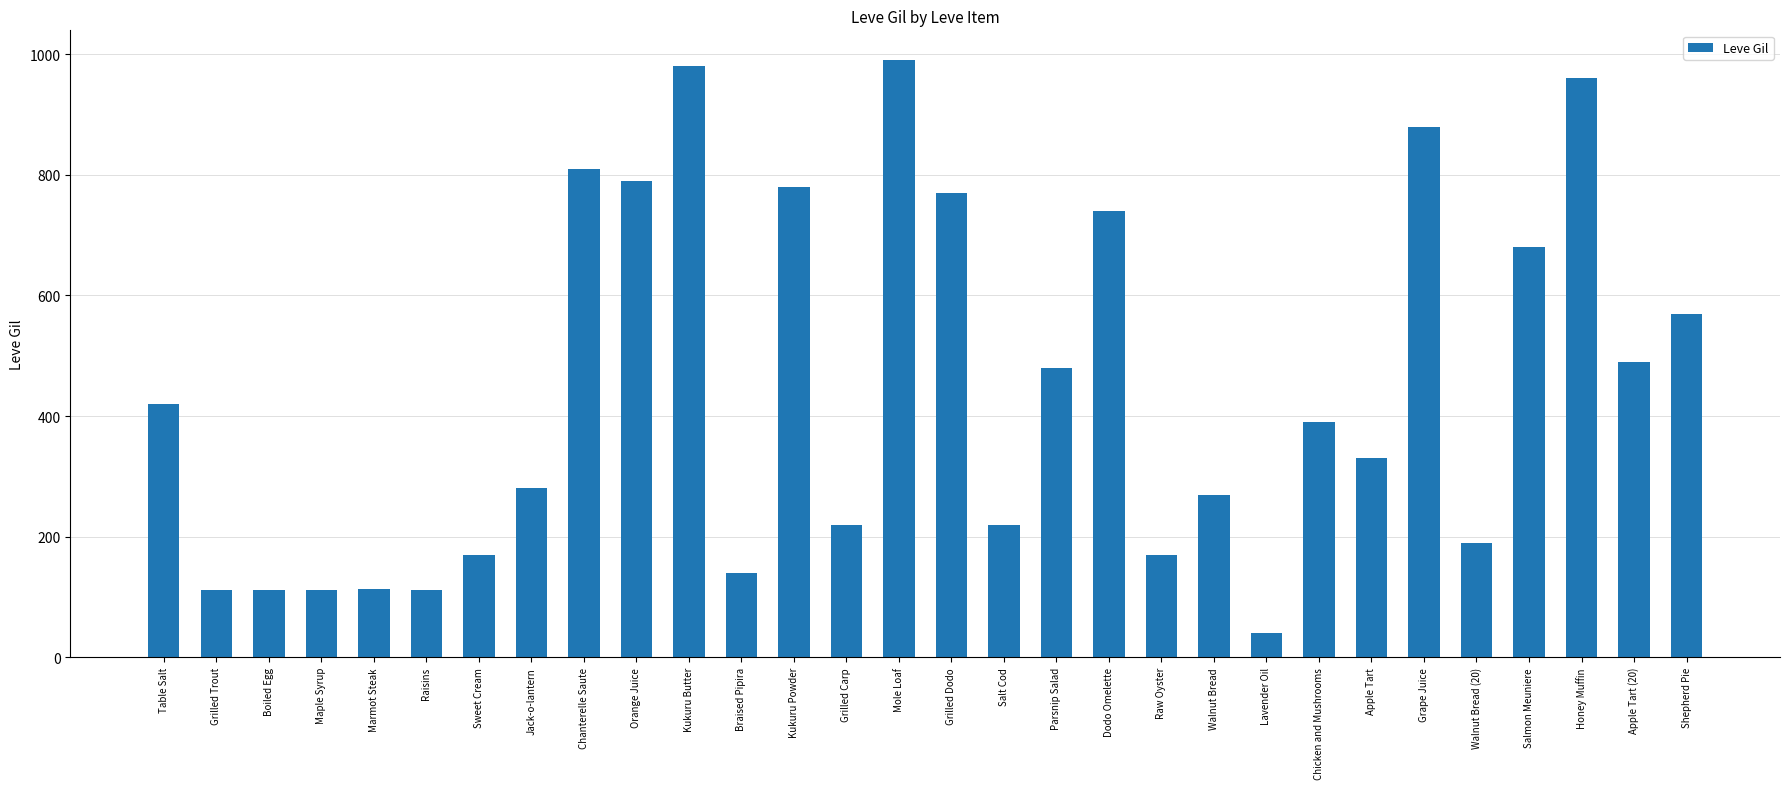

What is the ratio of the value at Apple Tart (20) to the value at Apple Tart?

1.5